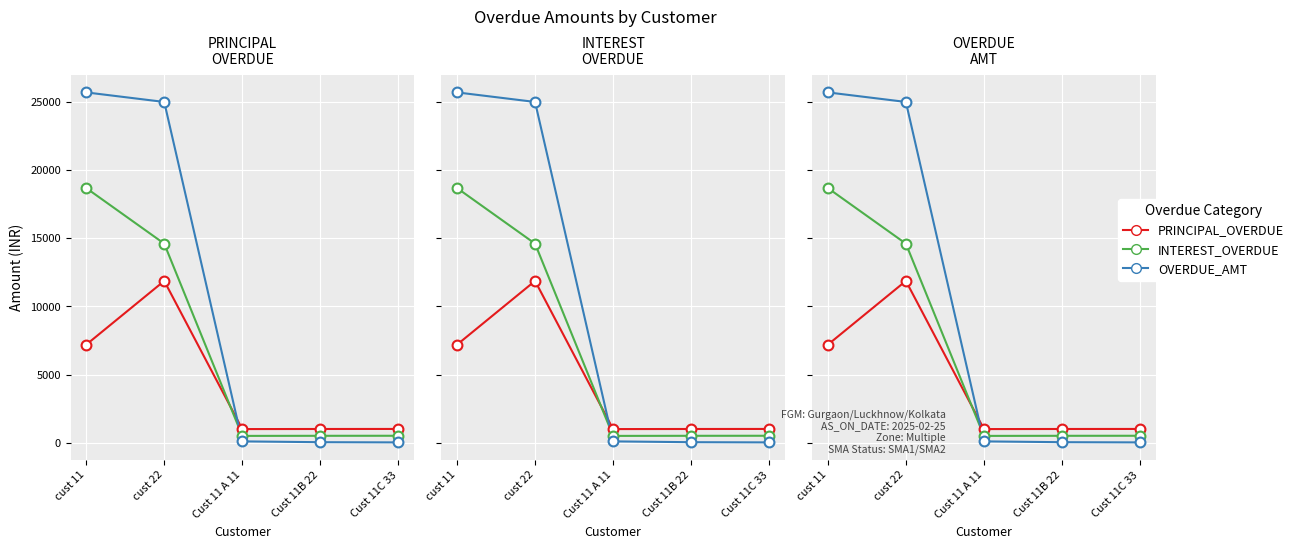

What is the total value across all series at Cust 11B 22?

1558.0